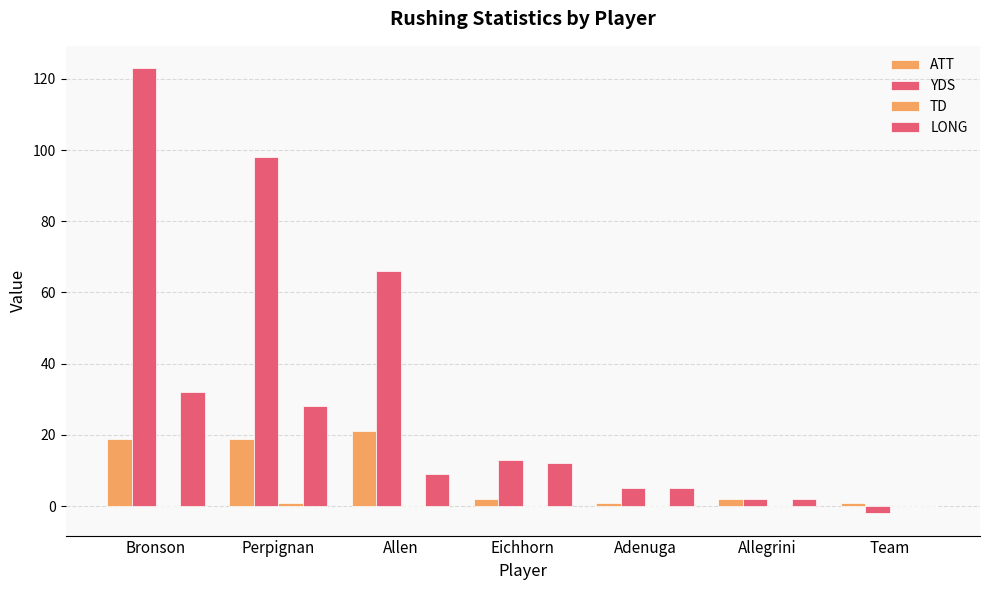

How many groups of bars are there?

7